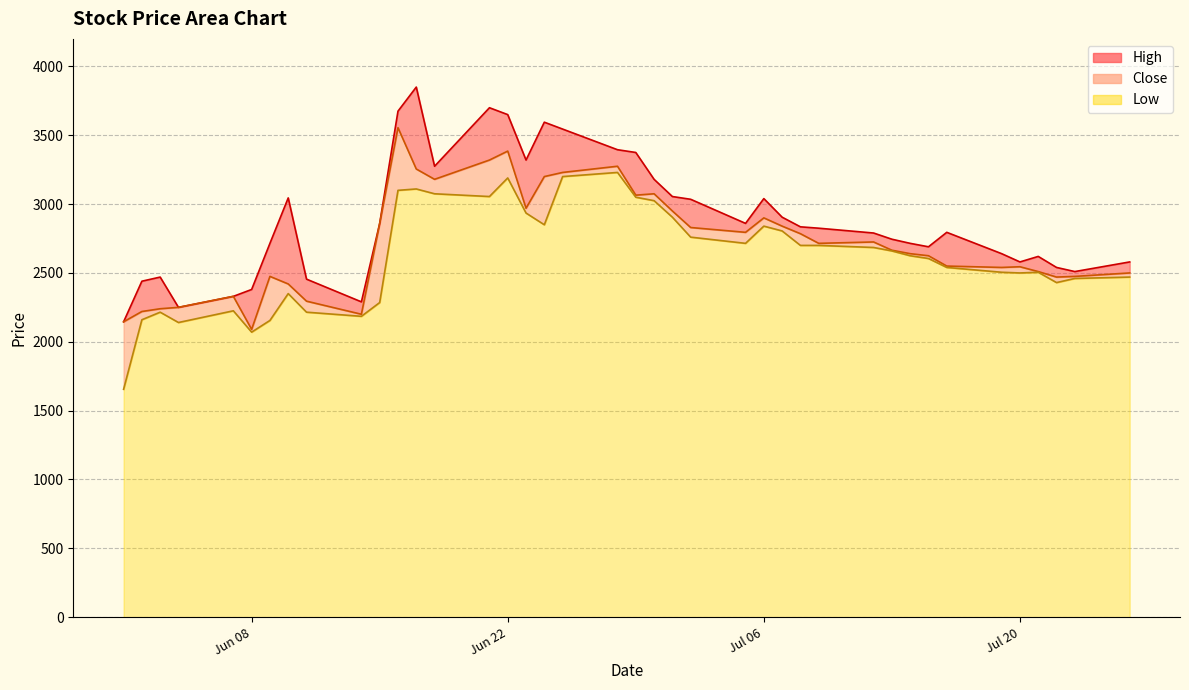

How many data points in High are above 2825?

19